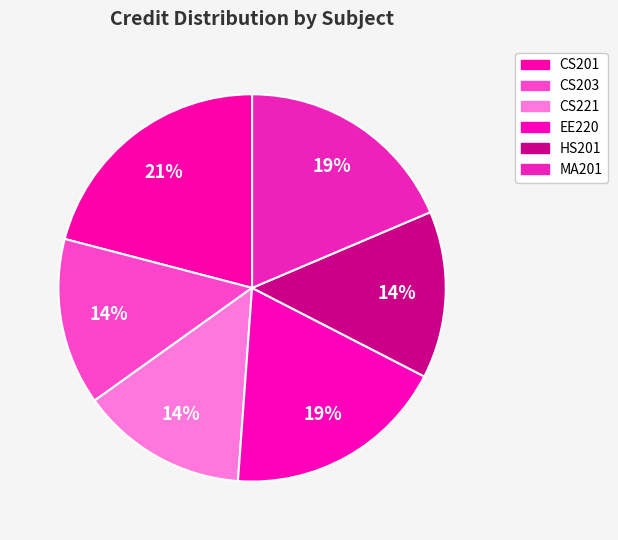

True or false: CS203 accounts for 3% of the total.

False